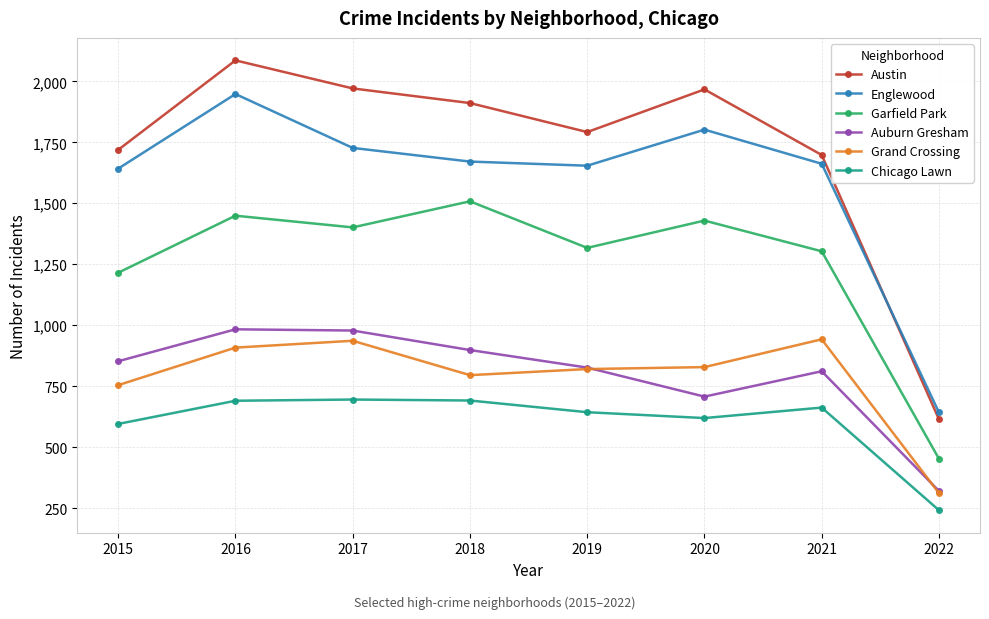

What is the value of the Englewood point at the 7th from the left?

1662